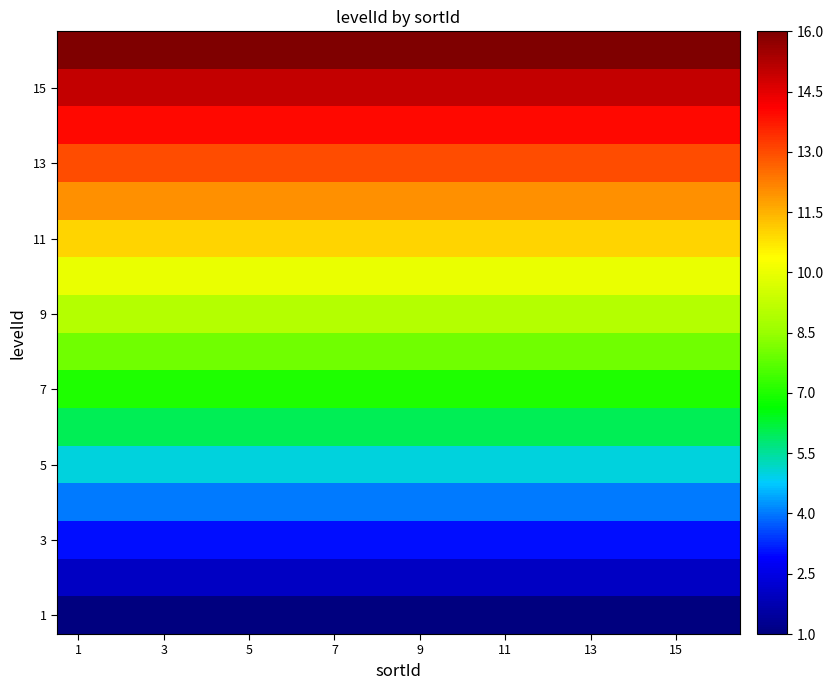

At how many categories does at least one series exceed 8?

16